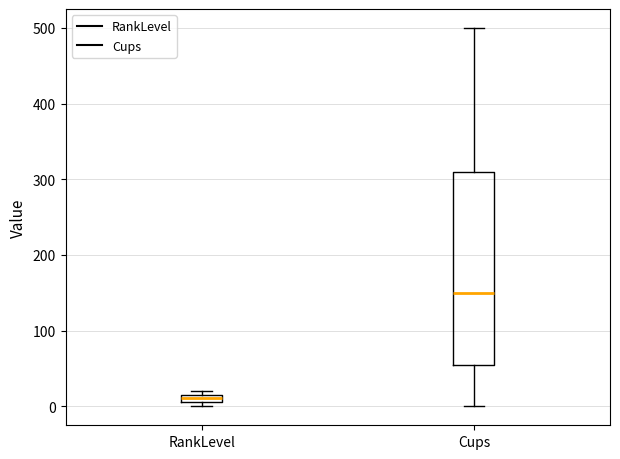

Which box has the highest median line?

Cups